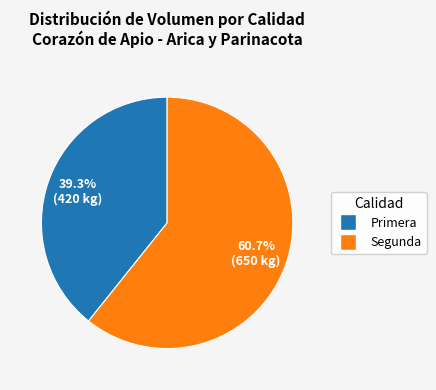

Is there a majority slice in this chart?

Yes